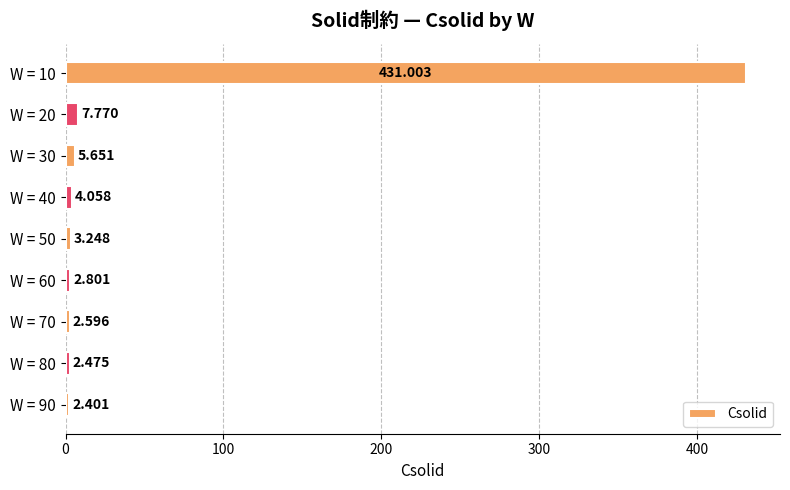

At which label is the value closest to 216?

W = 20